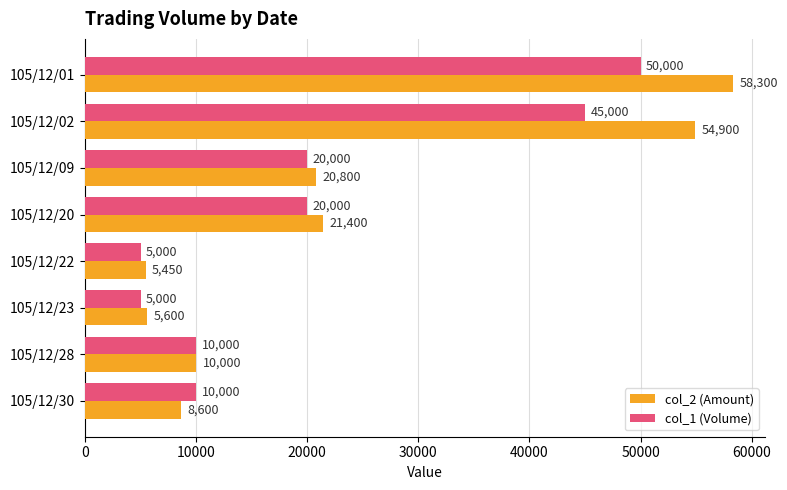

What is the sum of all col_1 (Volume) values?

165000